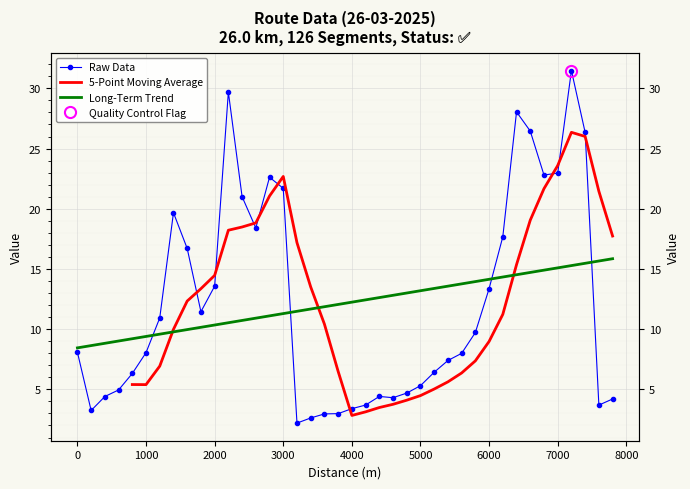

True or false: the data has more than 0 interior local peaks.

True